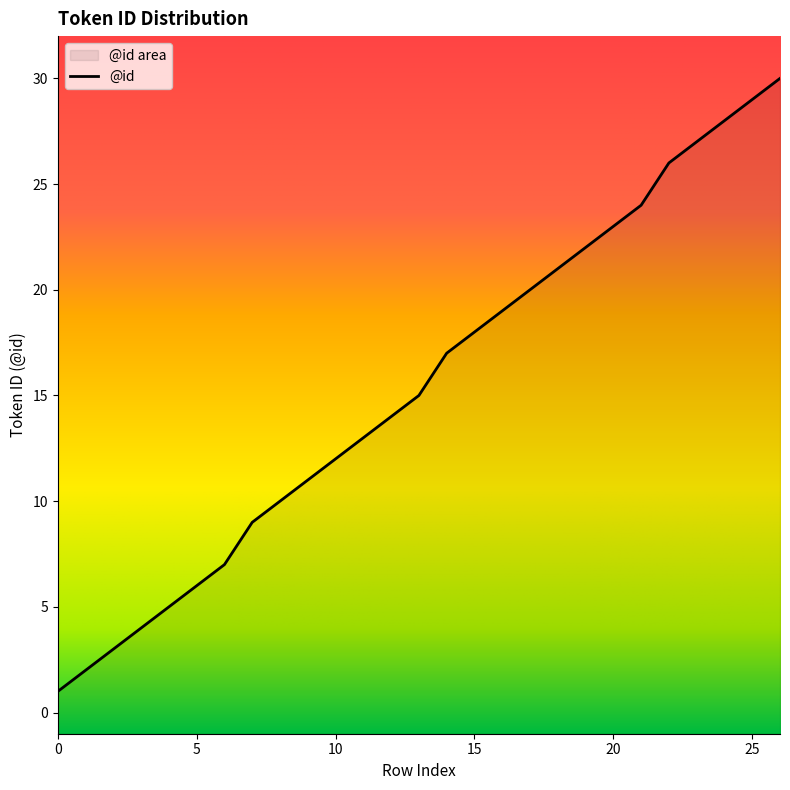

What is the value of the 24th point from the left?

27